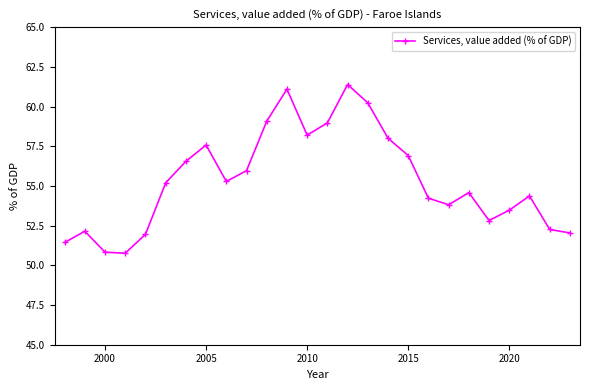

What is the value of the 1st point from the left?

51.4